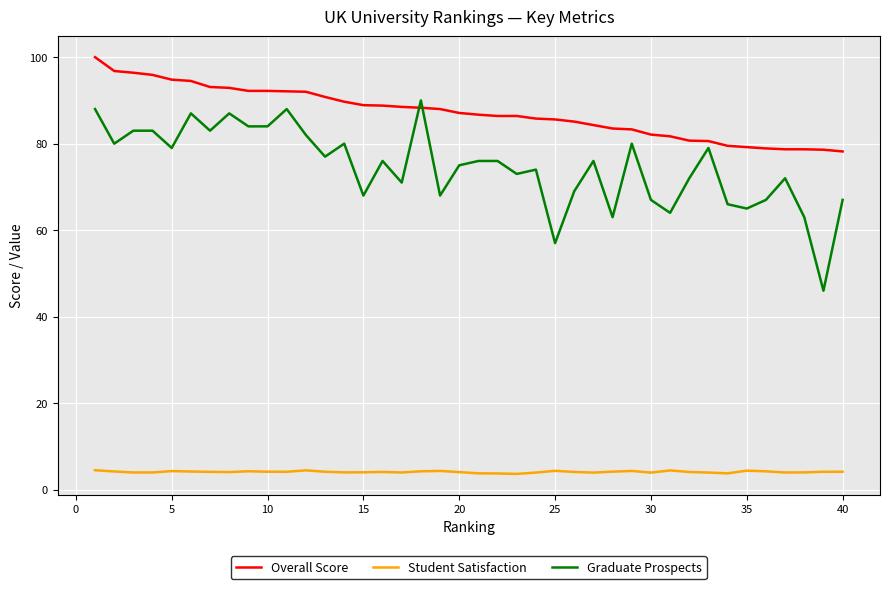

True or false: Student Satisfaction and Graduate Prospects cross at least once.

False